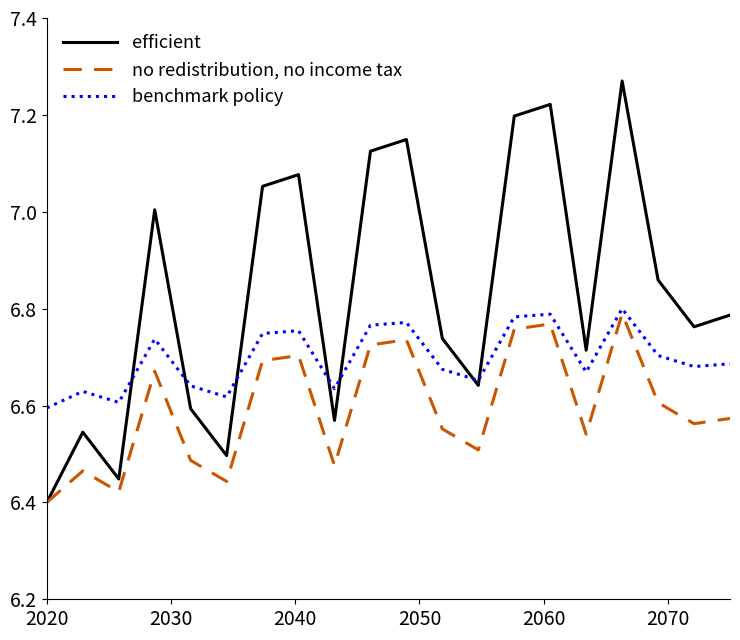

Which series has the widest spread of values?

efficient